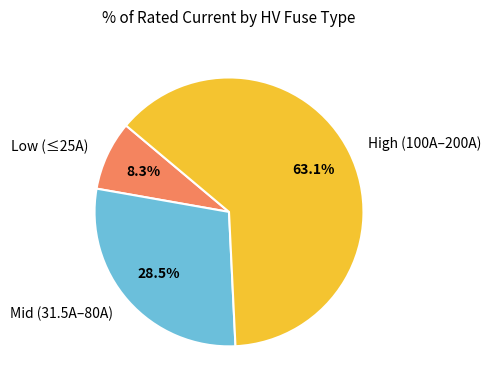

To the nearest percent, what is the average slice percentage?

33%